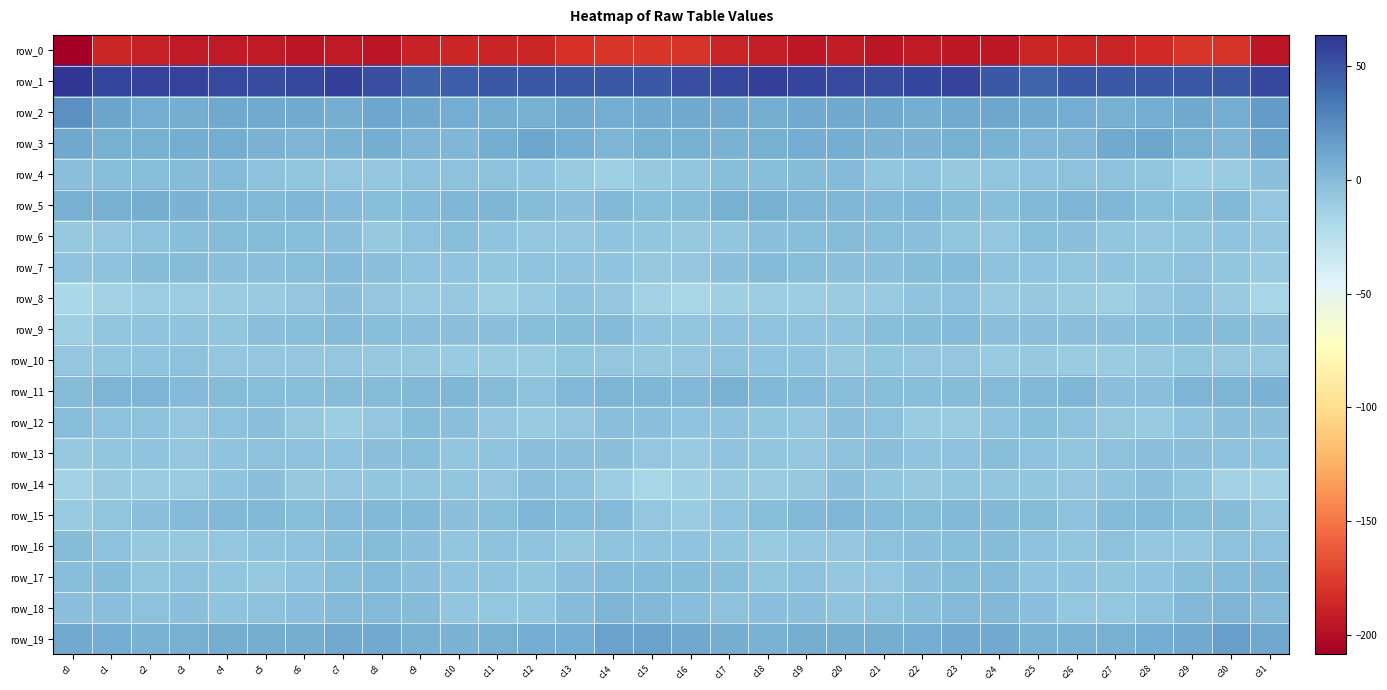

Reading left to right, transcribe all the data shown in this chart.

row_0: -208.6	-186.9	-190.0	-193.2	-192.9	-193.5	-195.0	-193.1	-195.2	-189.3	-186.3	-188.0	-186.6	-180.6	-178.5	-178.1	-179.2	-187.9	-191.1	-193.8	-192.3	-195.3	-193.4	-194.5	-193.8	-187.3	-186.8	-188.1	-184.5	-178.7	-179.6	-195.0
row_1: 63.7	57.2	58.0	57.9	54.9	54.1	55.9	58.6	52.9	42.7	46.4	48.4	48.4	48.4	48.0	48.4	52.7	56.1	58.7	56.6	54.8	53.9	57.1	58.2	47.8	42.9	48.3	47.9	48.8	48.5	47.9	56.2
row_2: 22.6	12.8	9.2	8.2	10.9	10.3	9.6	8.1	12.0	10.9	9.5	7.8	6.3	10.3	9.4	10.2	11.2	10.1	8.2	9.7	10.7	10.5	8.1	9.5	12.0	10.5	9.1	6.6	7.8	10.8	9.1	17.4
row_3: 11.2	7.2	6.4	8.3	8.7	5.2	3.9	6.0	7.4	3.4	2.3	7.7	11.7	9.5	3.8	6.4	7.3	5.9	7.2	8.9	7.4	4.4	4.2	6.9	6.2	2.4	3.8	9.8	11.8	7.1	4.1	13.7
row_4: -3.3	-1.6	-1.9	-0.9	0.9	-3.6	-5.8	-6.8	-7.2	-3.9	-4.0	-4.1	-4.5	-9.2	-12.8	-7.6	-5.7	-2.2	-1.8	-0.2	0.3	-5.7	-5.4	-7.9	-5.6	-3.8	-4.0	-4.1	-5.6	-11.7	-10.2	-2.7
row_5: 6.8	6.6	7.8	4.7	2.6	1.8	2.1	0.9	-2.2	0.1	2.3	3.6	-0.7	-2.7	1.3	-1.5	-0.6	6.5	7.1	3.2	2.7	1.4	2.3	-0.6	-1.8	1.1	3.3	2.3	-2.2	-1.5	1.8	-6.6
row_6: -8.2	-6.9	-3.9	-1.7	-1.1	-0.8	-2.0	-3.2	-8.6	-3.5	-1.3	-4.6	-6.6	-6.8	-5.0	-5.8	-7.8	-6.1	-3.1	-1.4	-0.6	-1.2	-2.4	-5.5	-7.4	-1.6	-2.4	-5.5	-7.2	-6.0	-4.9	-7.2
row_7: -5.4	-3.7	-0.7	-0.2	-2.7	-2.6	-1.3	0.8	-2.5	-4.7	-5.3	-6.0	-5.0	-4.4	-4.4	-8.3	-6.6	-2.7	0.0	-1.4	-2.6	-2.6	-0.2	-0.0	-3.7	-4.4	-6.2	-5.1	-5.7	-3.4	-6.2	-9.5
row_8: -18.8	-14.6	-11.6	-11.4	-10.6	-8.9	-7.0	-3.2	-7.4	-9.4	-8.3	-12.7	-9.4	-3.9	-6.9	-14.3	-16.4	-12.5	-11.6	-11.0	-10.2	-8.7	-5.2	-3.5	-9.6	-8.1	-10.3	-12.4	-7.1	-3.9	-9.2	-16.1
row_9: -12.7	-6.3	-5.2	-4.7	-5.4	-2.8	-1.3	0.5	-1.5	-3.1	-2.3	-2.7	-1.8	-0.2	-0.0	-4.8	-6.0	-4.2	-5.4	-4.7	-5.0	-2.1	-0.3	0.4	-3.0	-2.4	-2.8	-2.2	-1.5	0.0	-0.8	-3.1
row_10: -7.4	-5.6	-4.6	-4.1	-7.0	-6.7	-7.5	-6.8	-8.3	-8.1	-8.7	-10.2	-9.7	-6.4	-6.7	-8.2	-6.5	-4.3	-4.6	-4.7	-8.0	-6.3	-7.4	-6.8	-8.8	-7.7	-9.8	-10.3	-8.4	-6.0	-7.5	-8.4
row_11: -1.0	4.0	3.3	0.9	-1.1	-1.8	-2.1	-1.0	-0.2	1.6	2.6	-0.4	-4.1	1.8	4.1	3.1	1.9	5.4	1.7	0.5	-2.0	-1.6	-2.0	-0.8	0.7	1.9	2.3	-2.6	-2.7	3.8	3.4	4.2
row_12: -1.4	-4.1	-4.1	-7.2	-4.0	-2.8	-8.1	-11.5	-6.7	-1.1	-2.6	-7.3	-8.9	-6.7	-3.2	-2.6	-4.6	-3.9	-5.4	-7.0	-2.7	-4.1	-10.4	-10.3	-3.8	-1.3	-4.1	-8.5	-8.7	-5.0	-2.6	-3.1
row_13: -8.2	-6.3	-5.1	-7.3	-5.0	-3.3	-3.7	-4.6	-2.5	-1.9	-5.6	-4.8	-3.2	-2.7	-2.9	-7.2	-9.1	-5.2	-6.4	-6.8	-4.1	-3.1	-4.4	-4.0	-1.6	-3.4	-5.6	-4.1	-3.1	-2.3	-4.1	-4.7
row_14: -14.3	-9.0	-9.7	-9.8	-4.5	-3.1	-8.1	-6.8	-6.2	-5.6	-6.3	-6.6	-2.8	-4.1	-11.1	-17.0	-13.4	-8.7	-10.5	-8.1	-2.5	-5.5	-8.1	-6.0	-6.3	-5.6	-6.9	-5.3	-2.3	-6.3	-14.1	-14.1
row_15: -8.8	-5.8	-3.0	0.3	1.9	1.3	-1.7	0.6	1.5	1.1	-2.8	-2.1	2.3	-0.1	0.1	-7.4	-10.1	-4.7	-2.0	1.3	2.1	-0.0	-1.1	1.1	1.6	-0.2	-3.4	0.1	2.0	-0.6	-1.1	-6.8
row_16: -0.3	-4.1	-8.0	-7.9	-6.9	-5.2	-3.4	-1.7	-1.0	-2.3	-6.3	-3.8	-5.1	-7.9	-5.1	-5.3	-4.6	-5.5	-8.7	-7.0	-7.1	-3.9	-3.0	-1.2	-1.0	-3.9	-5.8	-3.3	-6.7	-7.5	-4.3	-3.7
row_17: -1.3	-0.8	-5.4	-4.2	-5.8	-7.7	-5.0	-1.4	0.8	-3.1	-5.0	-5.3	-5.4	-3.0	0.3	0.2	-0.3	-1.9	-5.8	-3.9	-7.0	-7.3	-3.1	-0.6	0.0	-4.4	-4.8	-5.5	-4.9	-1.6	0.8	1.7
row_18: -3.0	-3.2	-3.9	-2.6	-4.6	-4.3	-2.6	0.1	0.8	-0.4	-5.7	-7.2	-5.6	-0.9	3.3	1.4	-1.2	-3.5	-3.2	-3.2	-5.0	-3.8	-1.2	0.2	1.3	-2.3	-6.8	-7.1	-4.3	1.3	3.4	0.1
row_19: 9.7	9.3	6.1	7.2	8.3	7.7	7.5	10.1	10.2	7.3	5.1	6.7	8.5	8.7	14.5	14.2	10.7	8.2	6.0	8.0	8.1	7.6	8.5	10.2	9.9	5.6	6.0	6.6	9.3	9.9	15.8	11.3